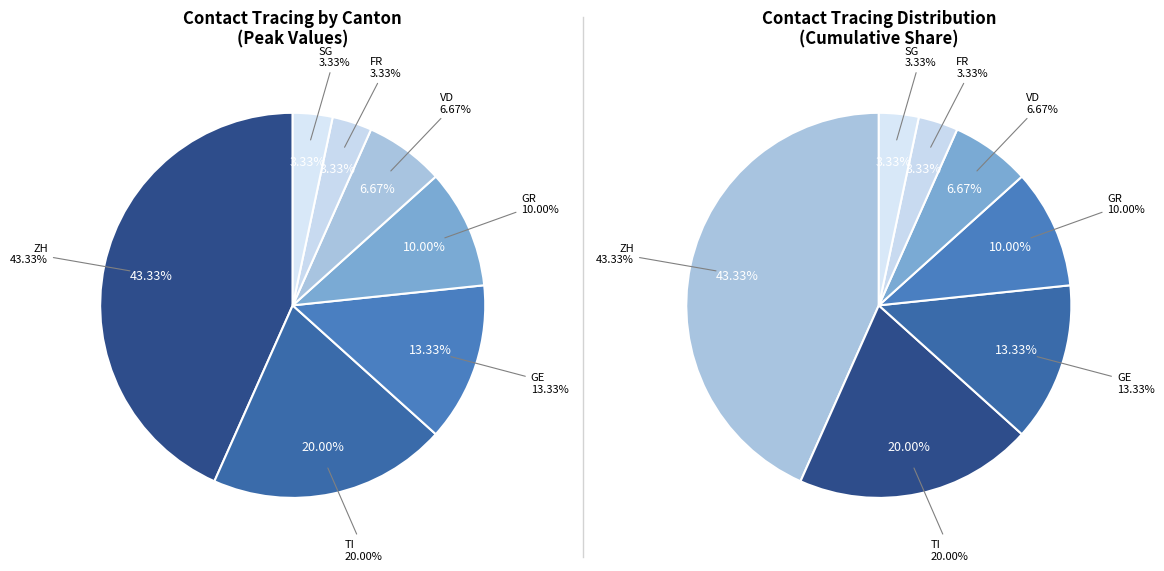

What percentage do GE and SG together represent?

16.7%